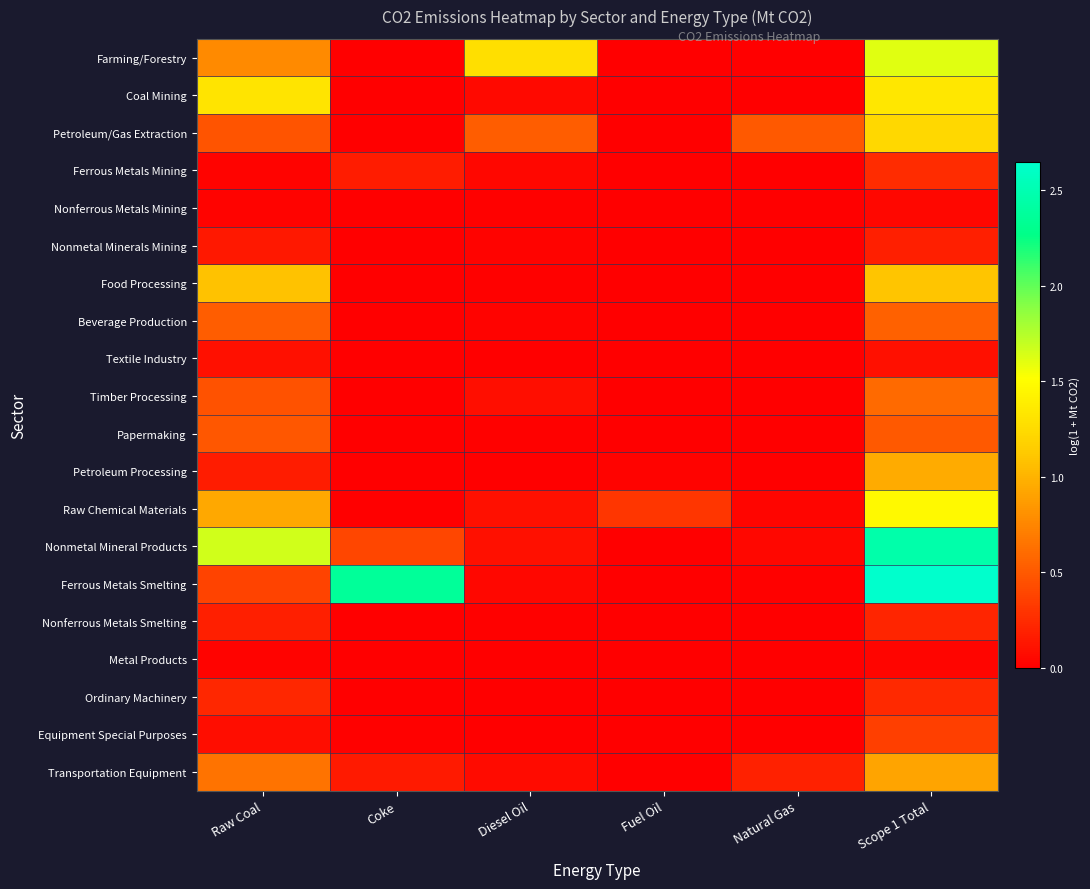

At Scope 1 Total, list the series in order from largest to smallest.

Ferrous Metals Smelting, Nonmetal Mineral Products, Farming/Forestry, Raw Chemical Materials, Coal Mining, Petroleum/Gas Extraction, Food Processing, Petroleum Processing, Transportation Equipment, Timber Processing, Beverage Production, Papermaking, Equipment Special Purposes, Ferrous Metals Mining, Ordinary Machinery, Nonferrous Metals Smelting, Nonmetal Minerals Mining, Textile Industry, Nonferrous Metals Mining, Metal Products